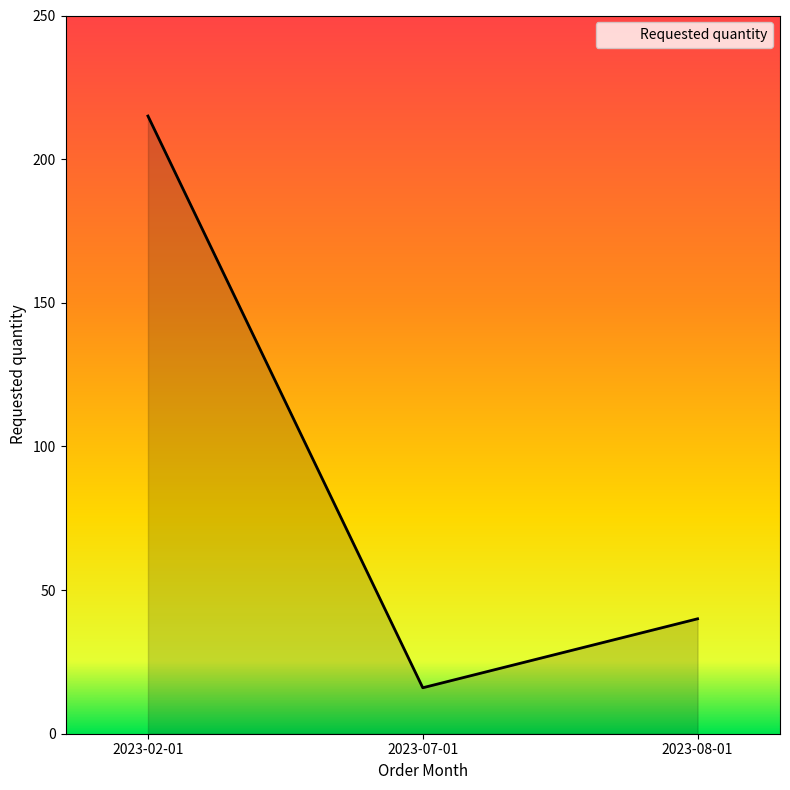

At which label is the value closest to 115?

2023-08-01